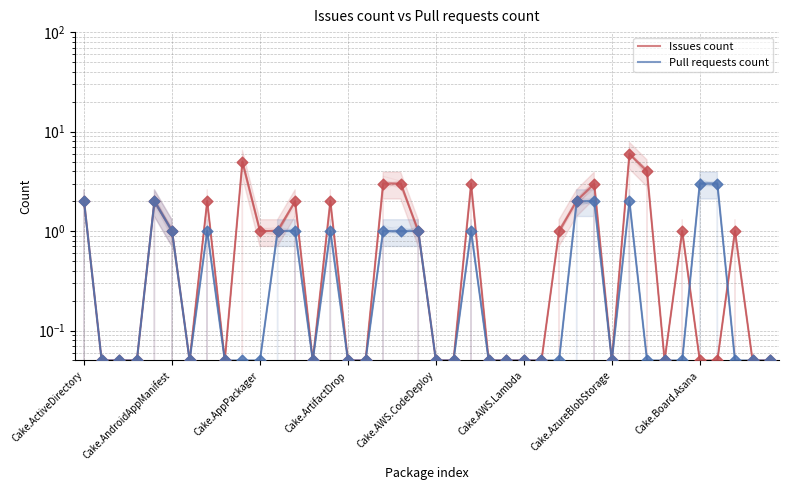

What are all the series names shown in the legend?

Issues count, Pull requests count